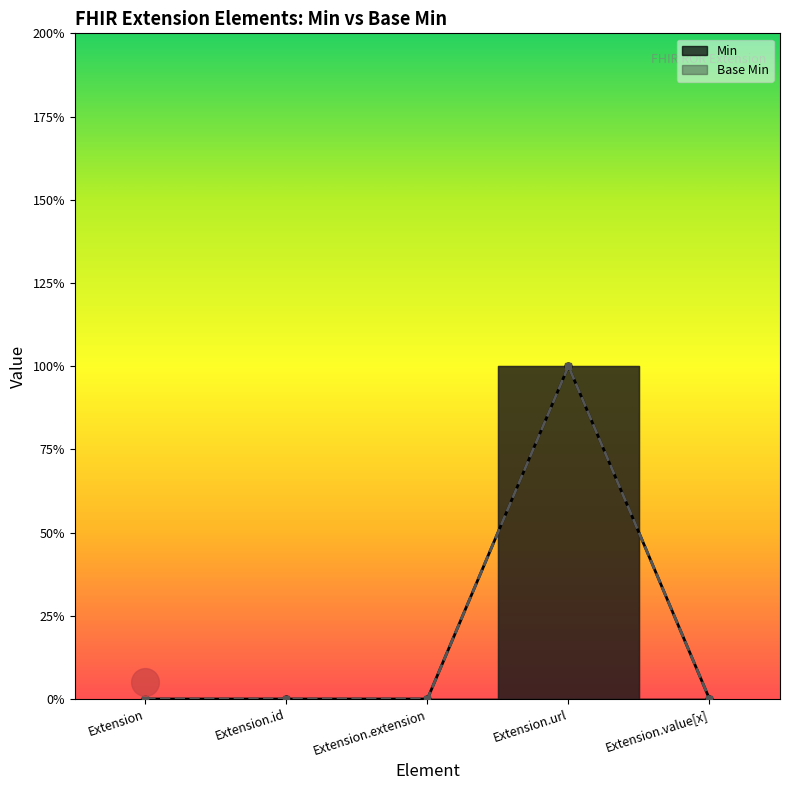

Which series contains the lowest Y value?

Min